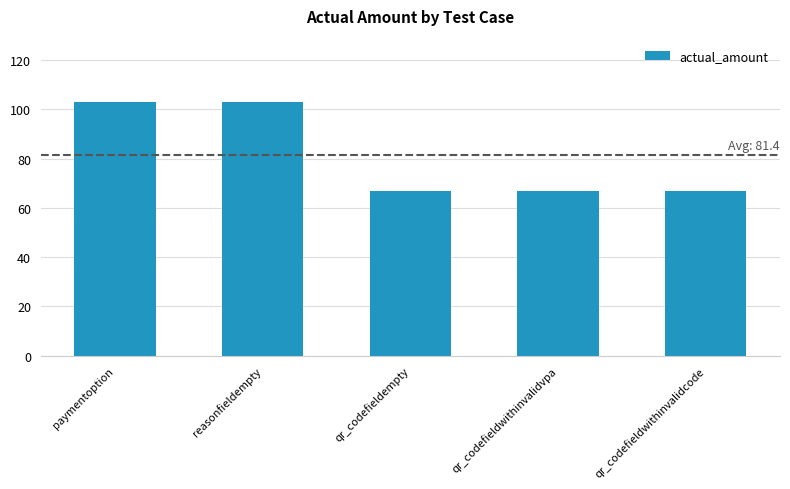

What is the maximum value shown in the chart?

103